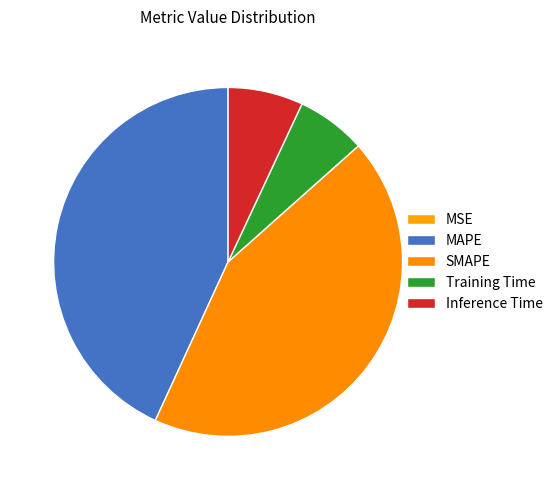

The Training Time slice represents 6% of the pie. True or false?

True